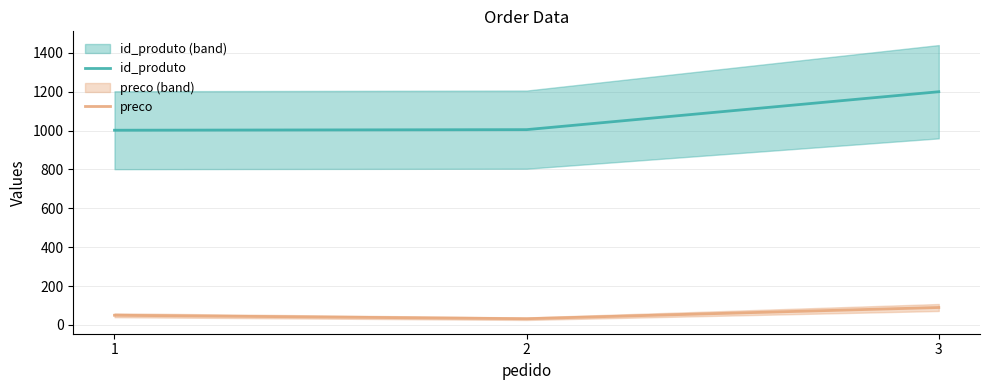

Rank the series by their maximum value, from highest to lowest.

id_produto, preco